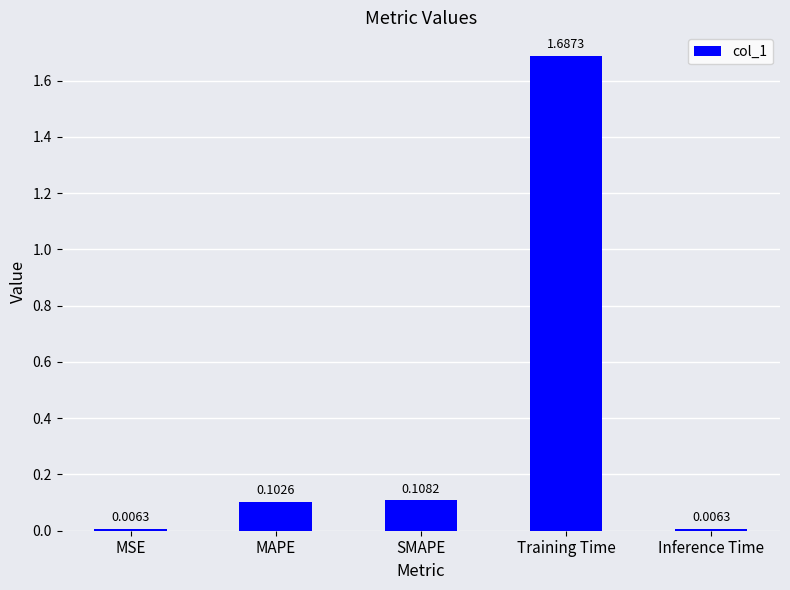

What is the label of the 1st bar from the left?

MSE